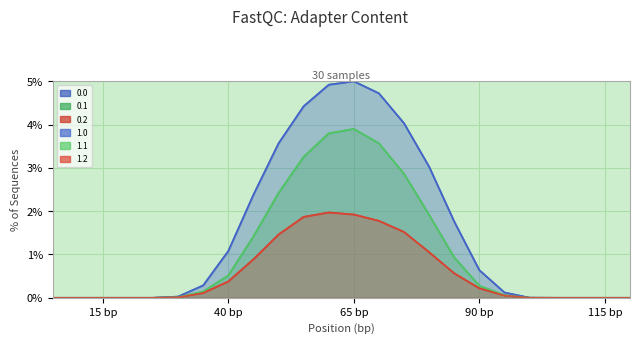

The 1.1 series shows 1.3 at 15. True or false?

False